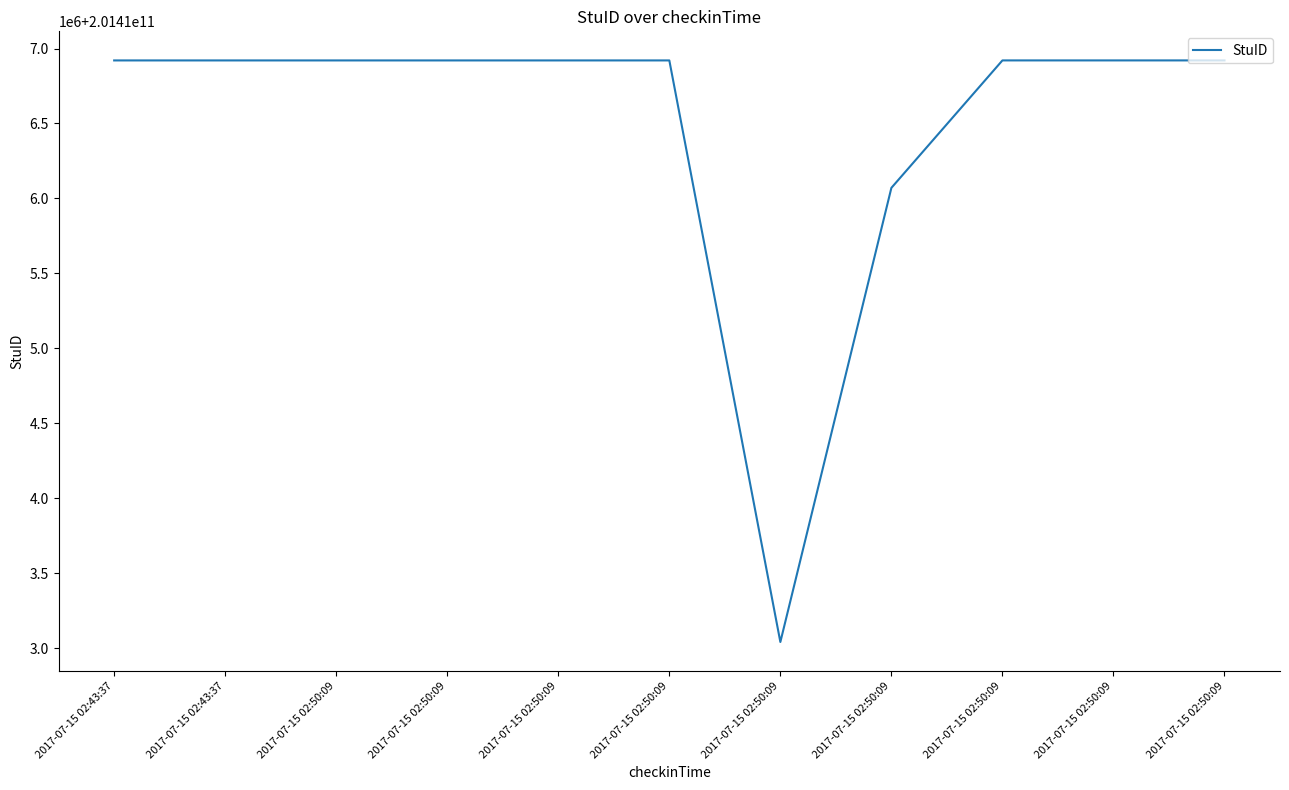

Is this an area chart (filled region under the line)?

No